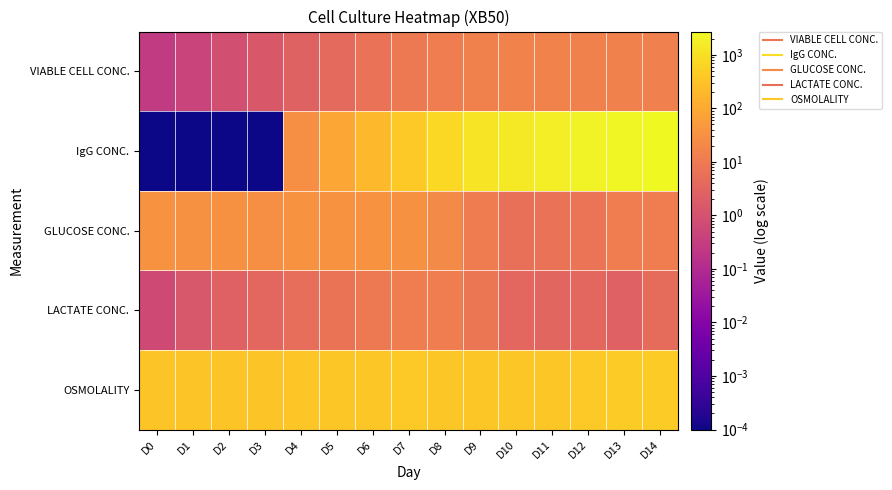

Reading left to right, list all the values displayed in this chart.

VIABLE CELL CONC.: D0=0.3	D1=0.4	D2=0.8	D3=1.5	D4=2.7	D5=4.0	D6=6.6	D7=9.4	D8=12.0	D9=14.5	D10=15.1	D11=15.7	D12=14.5	D13=13.9	D14=13.2
IgG CONC.: D0=0.0	D1=0.0	D2=0.0	D3=0.0	D4=28.1	D5=87.2	D6=213.6	D7=410.6	D8=737.5	D9=1175.2	D10=1432.7	D11=1767.7	D12=2174.9	D13=2489.5	D14=2723.9
GLUCOSE CONC.: D0=34.1	D1=32.9	D2=32.1	D3=29.8	D4=33.2	D5=34.5	D6=33.9	D7=31.4	D8=22.3	D9=10.9	D10=5.7	D11=6.6	D12=7.3	D13=11.9	D14=11.8
LACTATE CONC.: D0=0.7	D1=1.3	D2=2.6	D3=3.4	D4=5.1	D5=7.0	D6=9.9	D7=11.4	D8=11.5	D9=7.8	D10=3.4	D11=3.2	D12=3.4	D13=2.4	D14=4.7
OSMOLALITY: D0=335.0	D1=330.0	D2=335.0	D3=323.0	D4=355.0	D5=374.0	D6=388.0	D7=405.0	D8=383.0	D9=376.0	D10=373.0	D11=381.0	D12=396.0	D13=425.0	D14=431.0